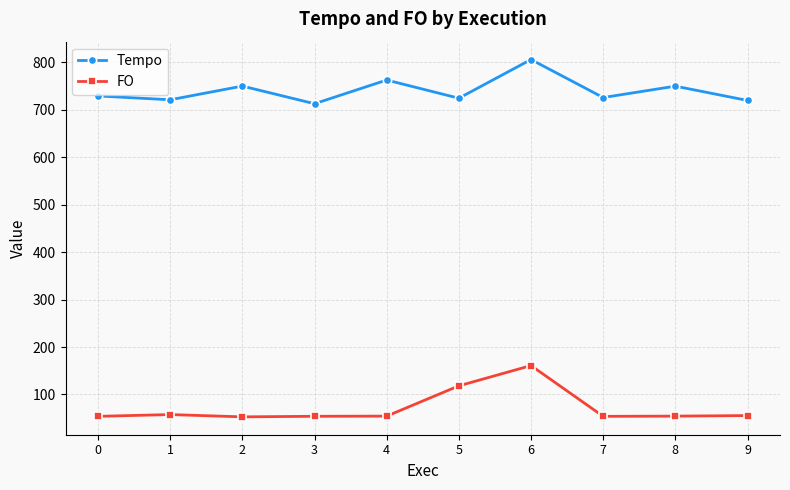

What is the approximate value of FO at 4?

54.4